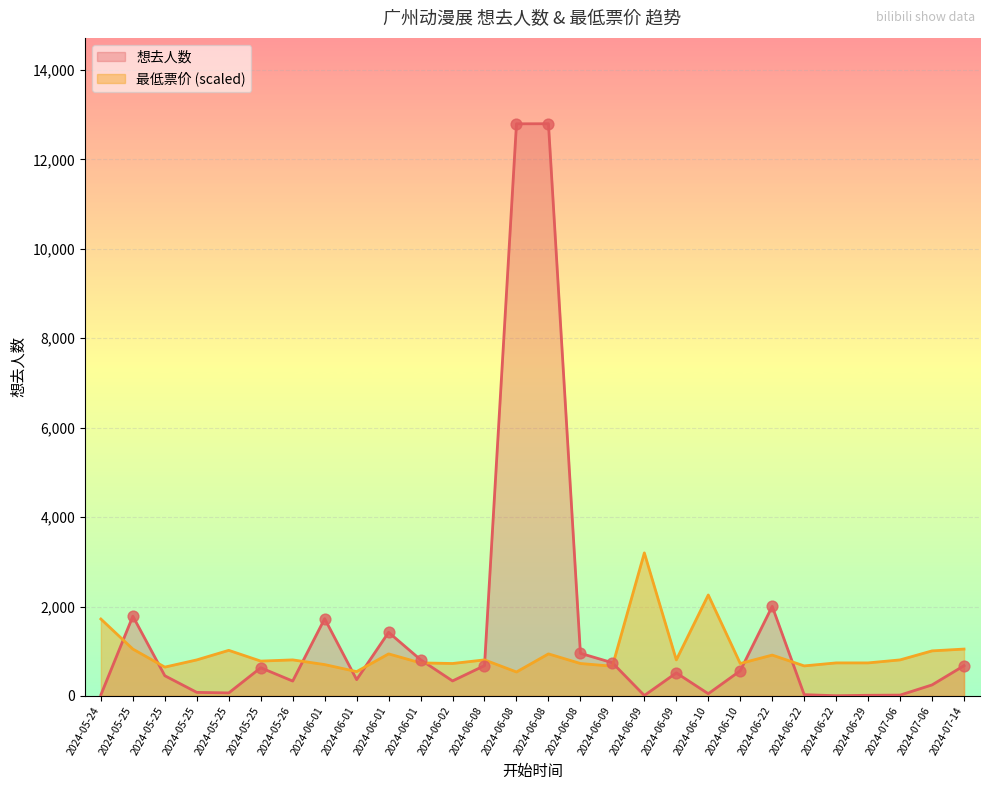

What is the total value across all series at 2024-05-25?

2832.5